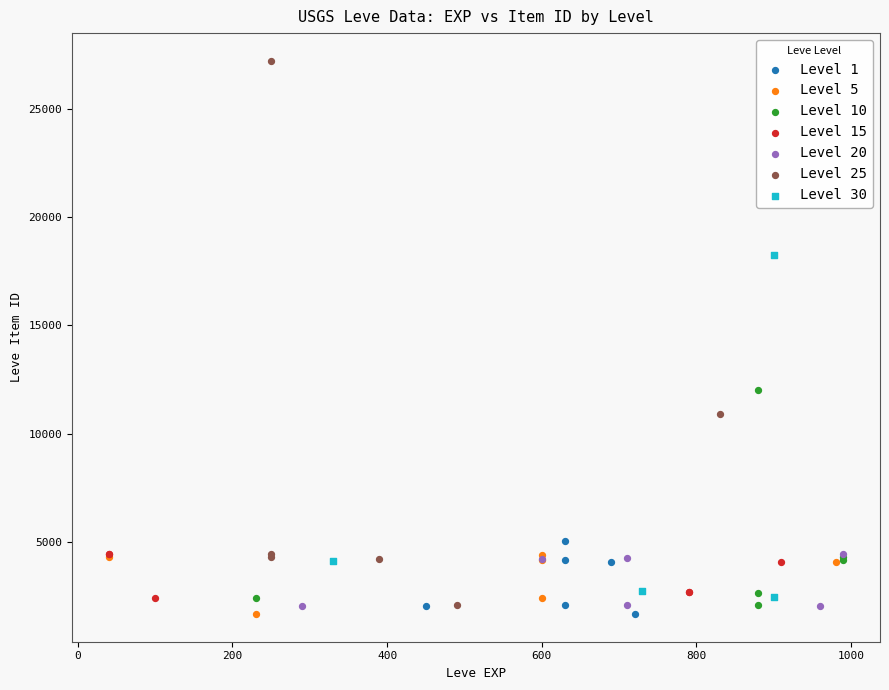

Which series has the largest Y range (max minus min)?

Level 25